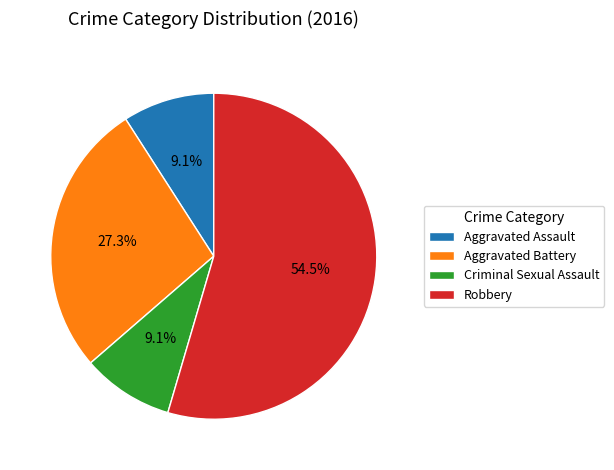

Which has a higher value, Robbery or Aggravated Assault?

Robbery